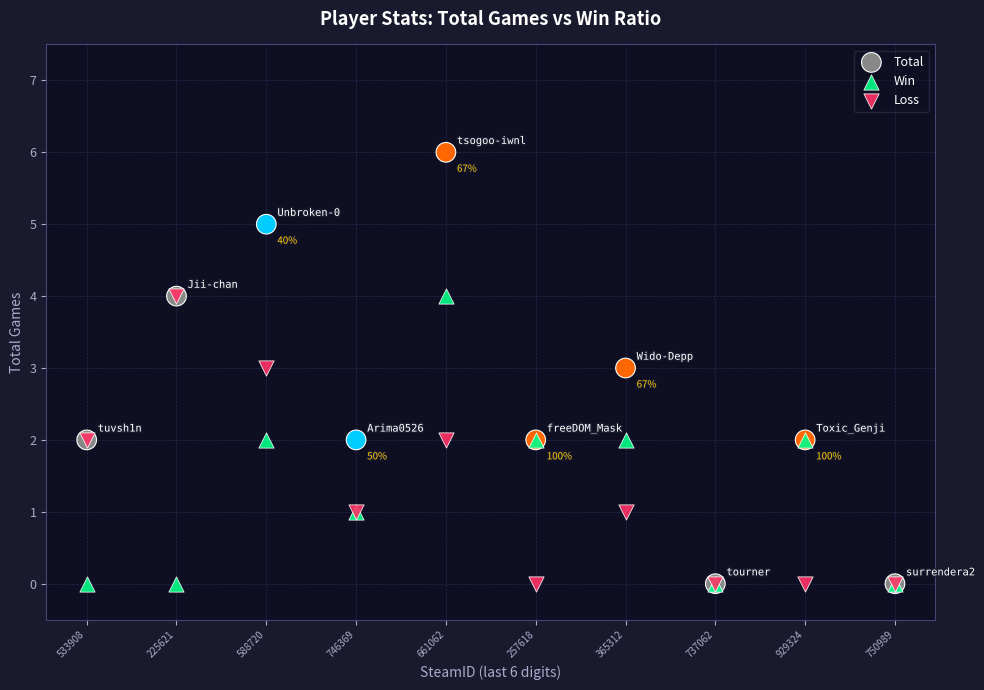

What are all the series names shown in the legend?

Total, Win, Loss